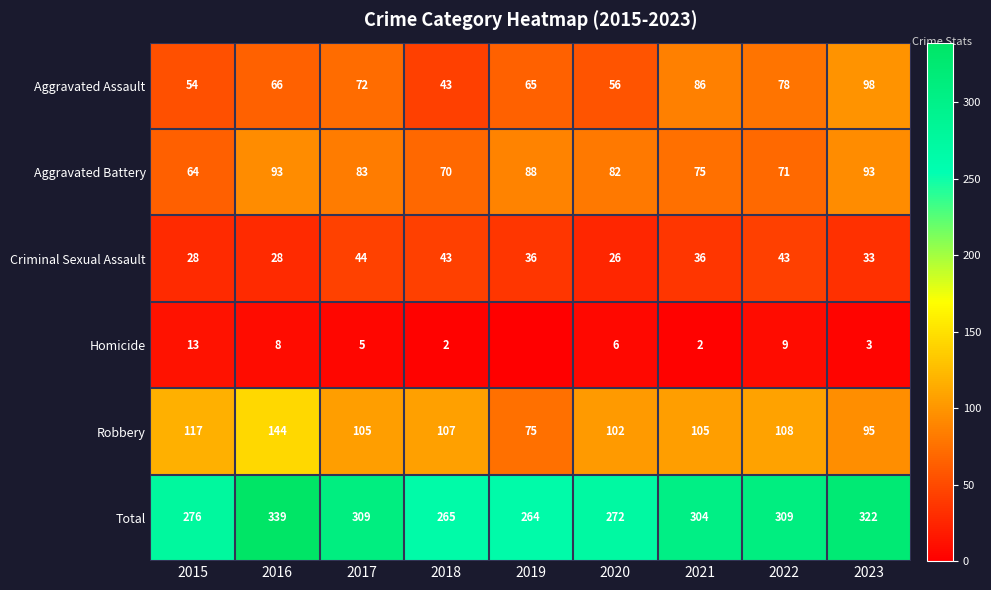

True or false: Total has a value of 138 at 2019.

False